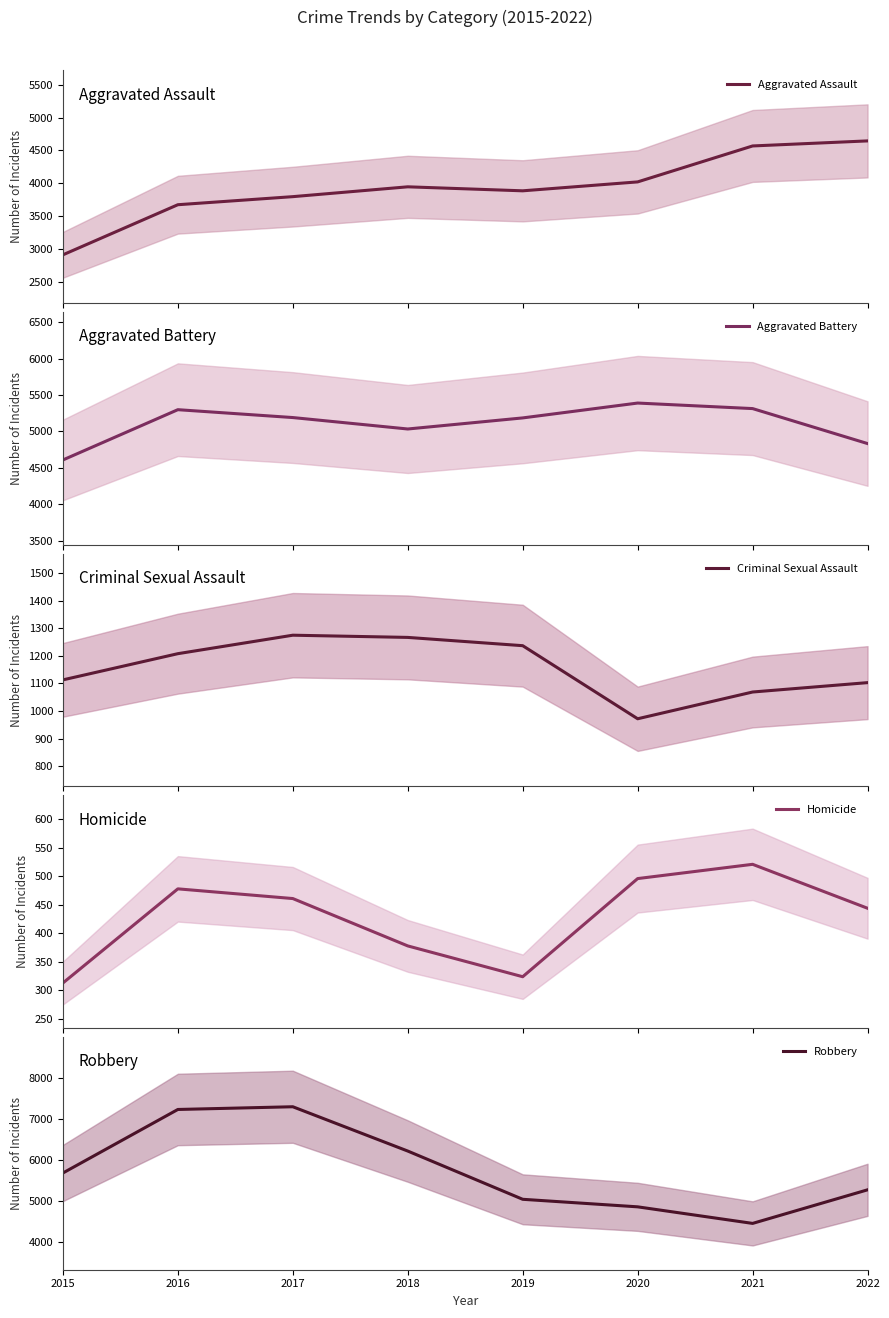

Is the value of Aggravated Battery at 2022 greater than the value of Robbery at 2019?

No